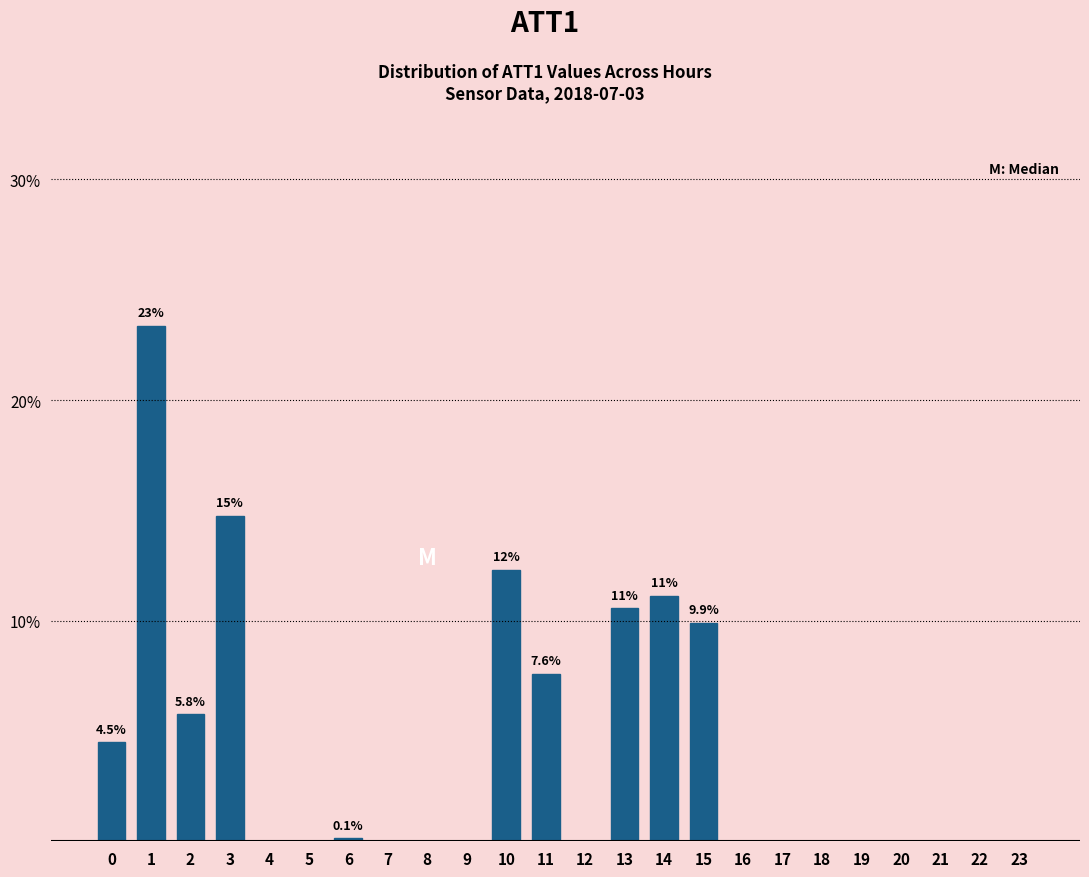

Reading left to right, what are all the values shown in this chart?

0=4.5	1=23.3	2=5.8	3=14.8	4=0.0	5=0.0	6=0.1	7=0.0	8=0.0	9=0.0	10=12.3	11=7.6	12=0.0	13=10.6	14=11.1	15=9.9	16=0.0	17=0.0	18=0.0	19=0.0	20=0.0	21=0.0	22=0.0	23=0.0